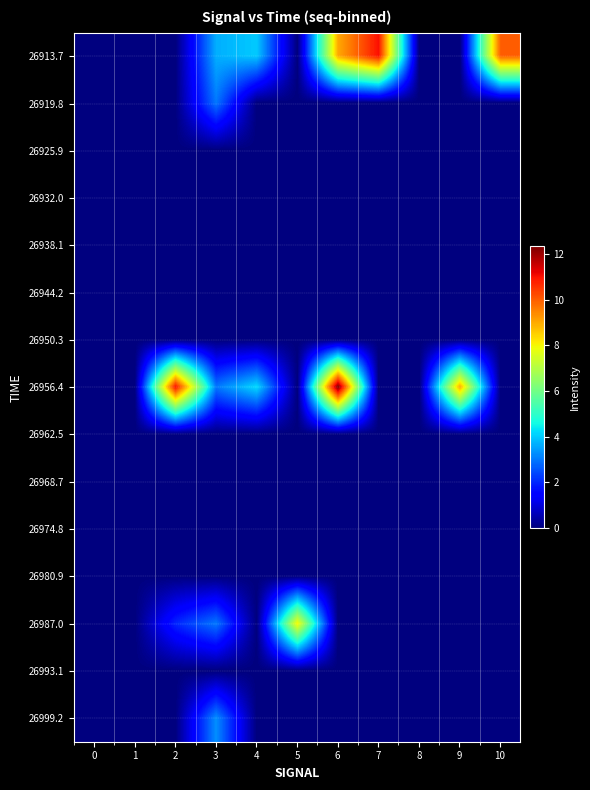

Reading right to left, transcribe all the data shown in this chart.

row_0: 10.0	0.0	0.0	11.0	9.0	0.0	4.0	3.7	0.0	0.0	0.0
row_1: 0.0	0.0	0.0	0.0	0.0	0.0	0.0	3.0	0.0	0.0	0.0
row_2: 0.0	0.0	0.0	0.0	0.0	0.0	0.0	0.0	0.0	0.0	0.0
row_3: 0.0	0.0	0.0	0.0	0.0	0.0	0.0	0.0	0.0	0.0	0.0
row_4: 0.0	0.0	0.0	0.0	0.0	0.0	0.0	0.0	0.0	0.0	0.0
row_5: 0.0	0.0	0.0	0.0	0.0	0.0	0.0	0.0	0.0	0.0	0.0
row_6: 0.0	0.0	0.0	0.0	0.0	0.0	0.0	0.0	0.0	0.0	0.0
row_7: 0.0	9.0	0.0	0.0	12.3	0.0	4.2	3.0	11.0	0.0	0.0
row_8: 0.0	0.0	0.0	0.0	0.0	0.0	0.0	0.0	0.0	0.0	0.0
row_9: 0.0	0.0	0.0	0.0	0.0	0.0	0.0	0.0	0.0	0.0	0.0
row_10: 0.0	0.0	0.0	0.0	0.0	0.0	0.0	0.0	0.0	0.0	0.0
row_11: 0.0	0.0	0.0	0.0	0.0	0.0	0.0	0.0	0.0	0.0	0.0
row_12: 0.0	0.0	0.0	0.0	0.0	8.0	0.0	3.0	2.0	0.0	0.0
row_13: 0.0	0.0	0.0	0.0	0.0	0.0	0.0	0.0	0.0	0.0	0.0
row_14: 0.0	0.0	0.0	0.0	0.0	0.0	0.0	3.3	0.0	0.0	0.0